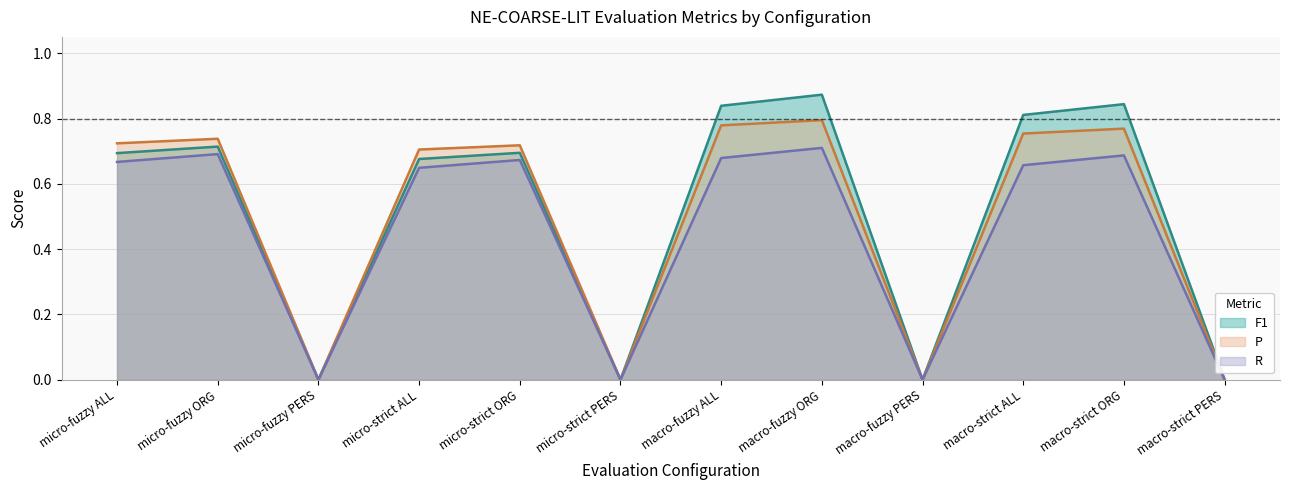

At which category is the sum across all series the highest?

macro-fuzzy ORG